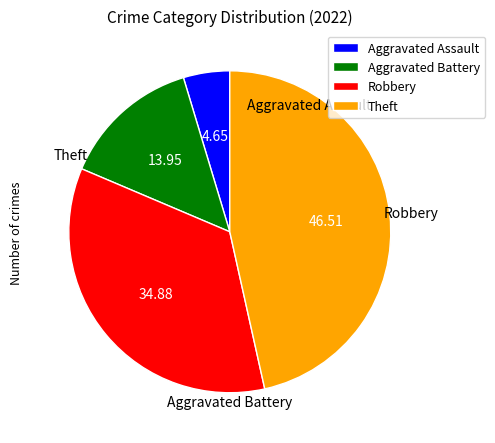

Which has a higher value, Aggravated Battery or Robbery?

Robbery